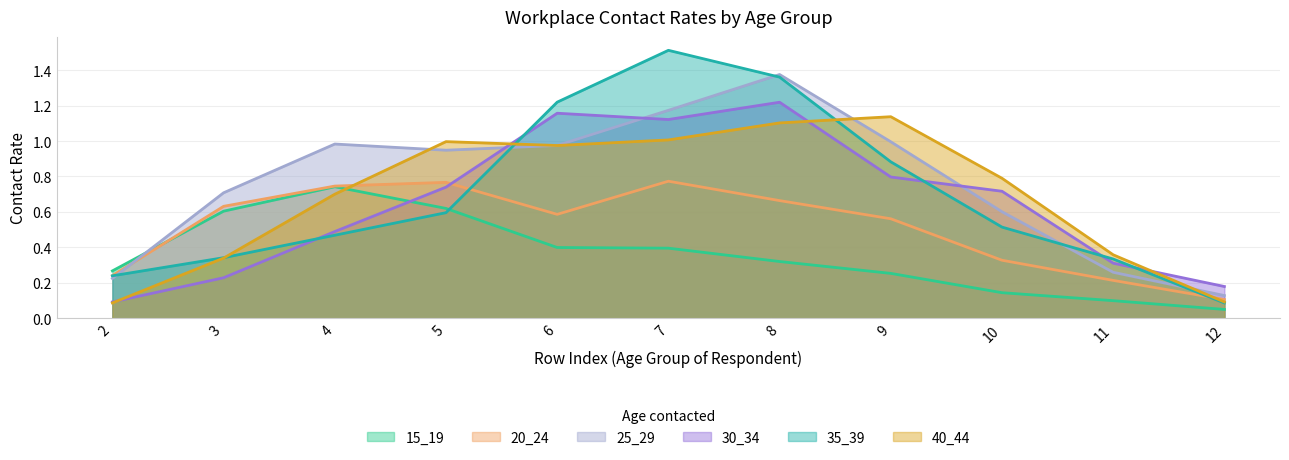

Which series has the largest total across all categories?

25_29